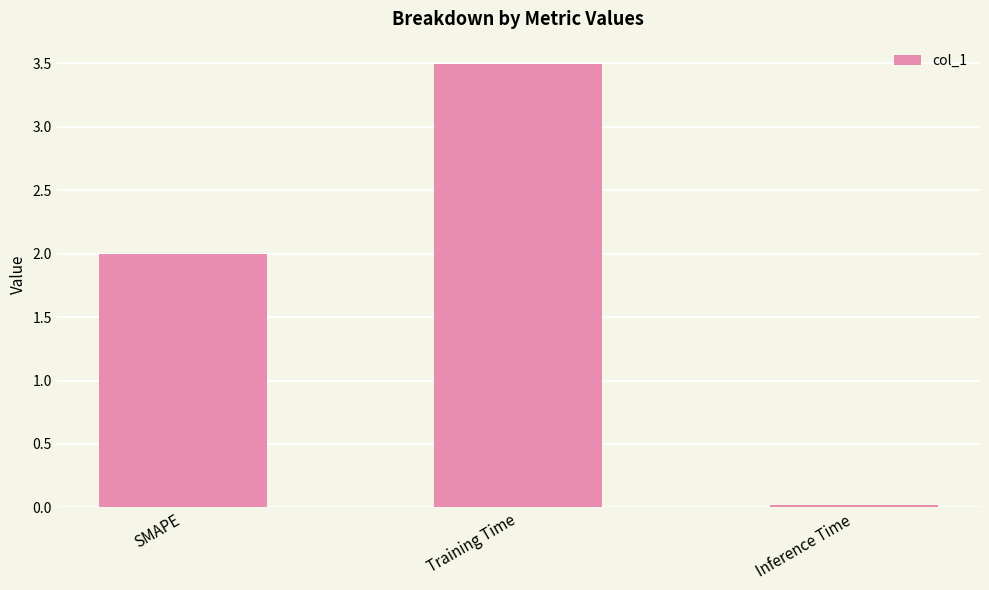

What is the change in value from SMAPE to Inference Time?

-2.0